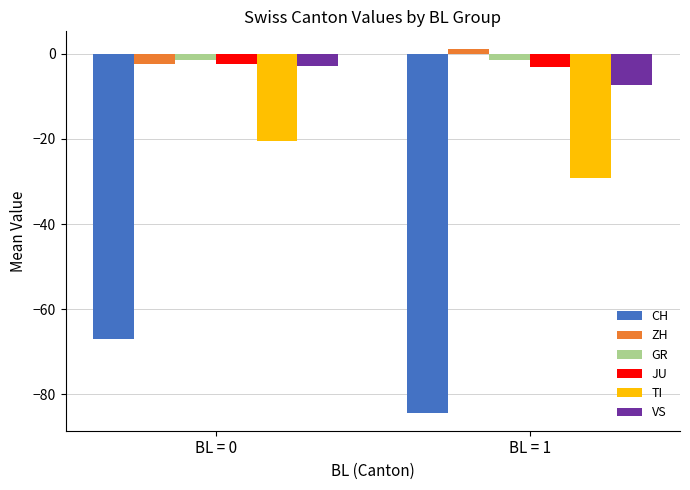

Which category has the highest value across all series?

BL = 1